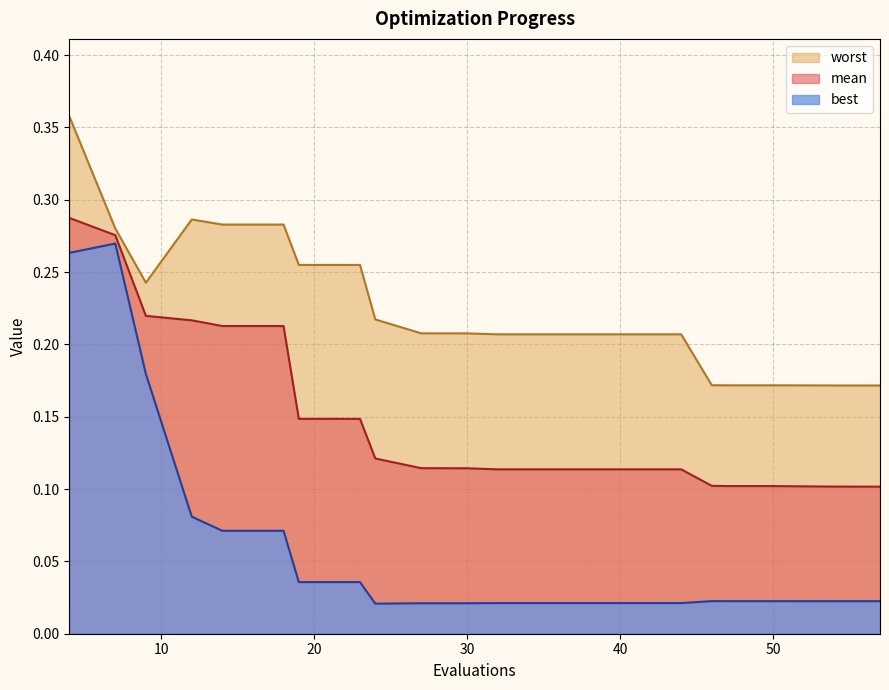

Does the chart have visible grid lines?

Yes